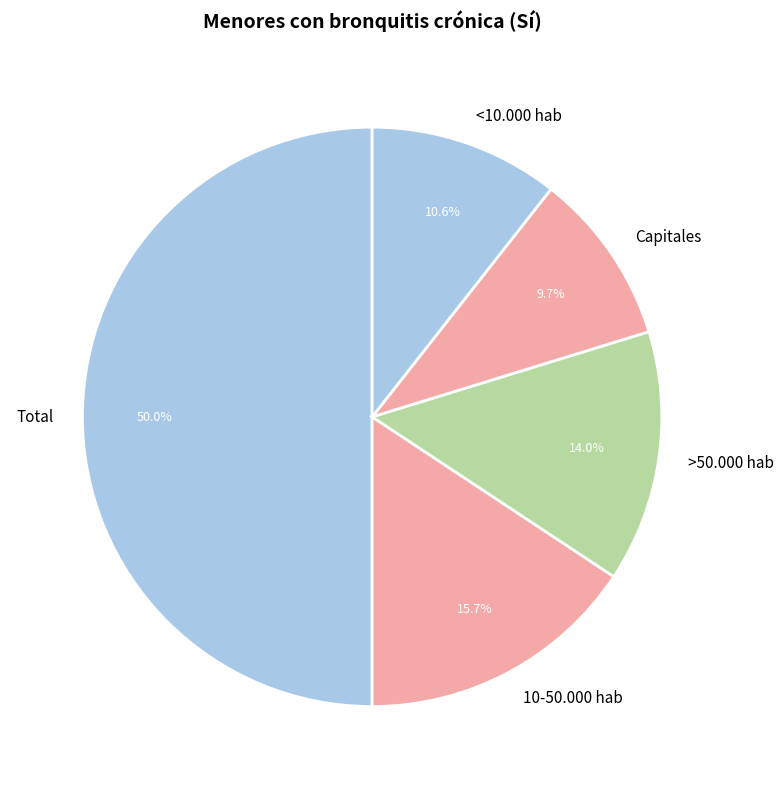

To the nearest percent, what is the difference between the 10-50.000 hab and >50.000 hab slice percentages?

2%